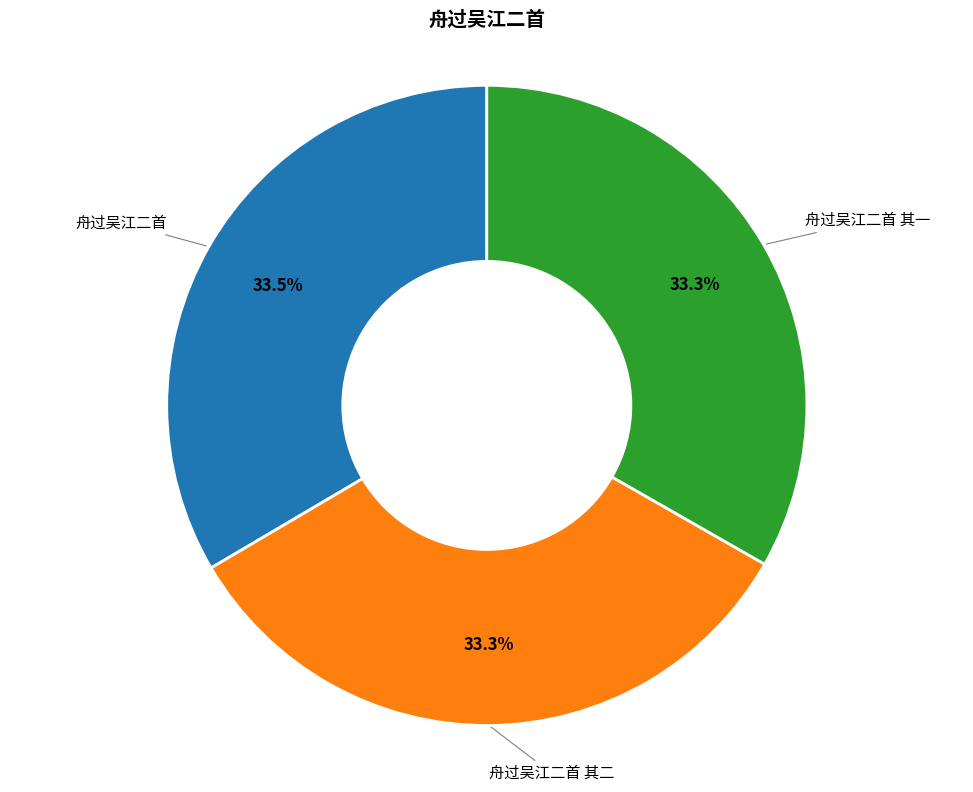

Is there any slice that represents more than half of the pie?

No